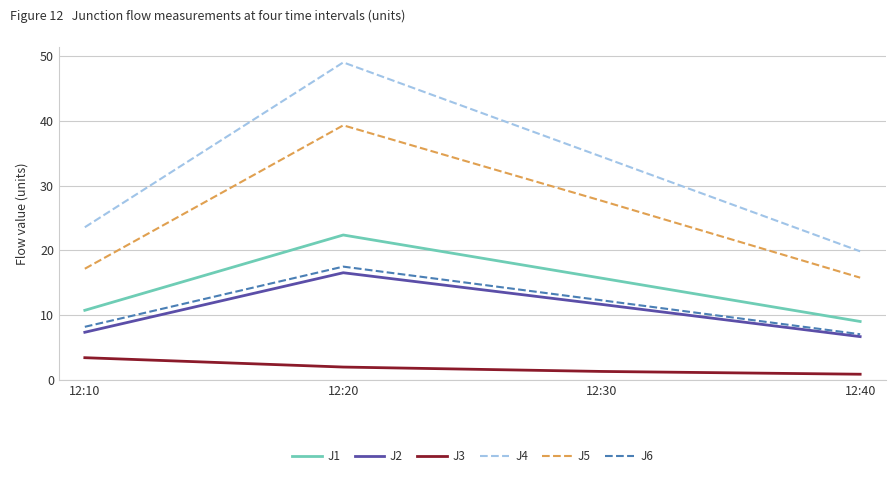

True or false: J2 and J3 intersect in this chart.

False